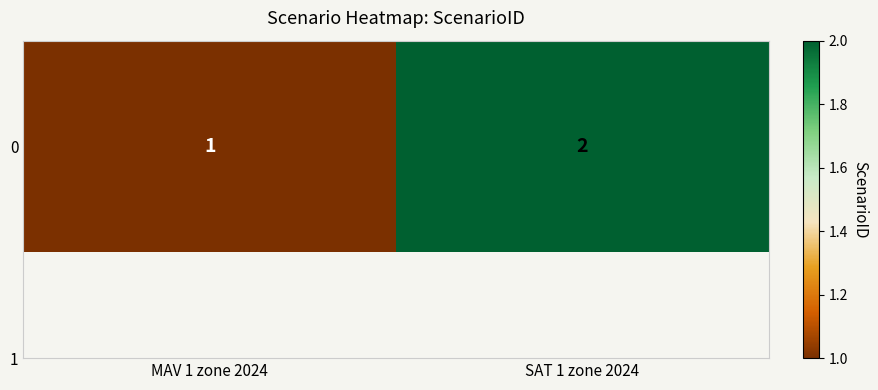

Between SAT 1 zone 2024 and MAV 1 zone 2024, which is larger?

SAT 1 zone 2024